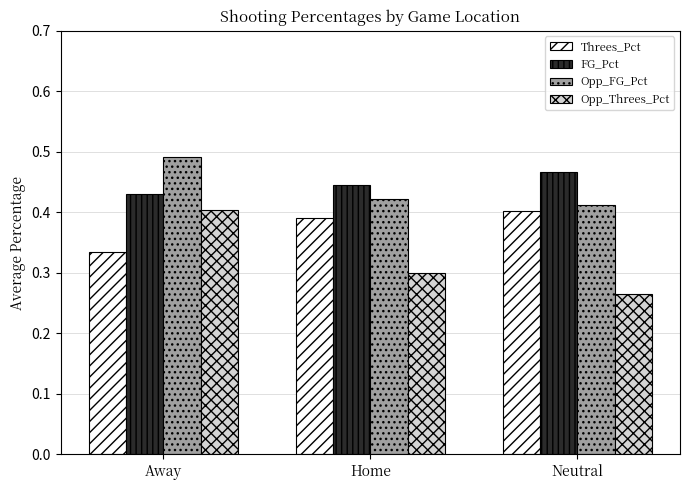

List the labels in order of Opp_FG_Pct value, largest first.

Away, Home, Neutral